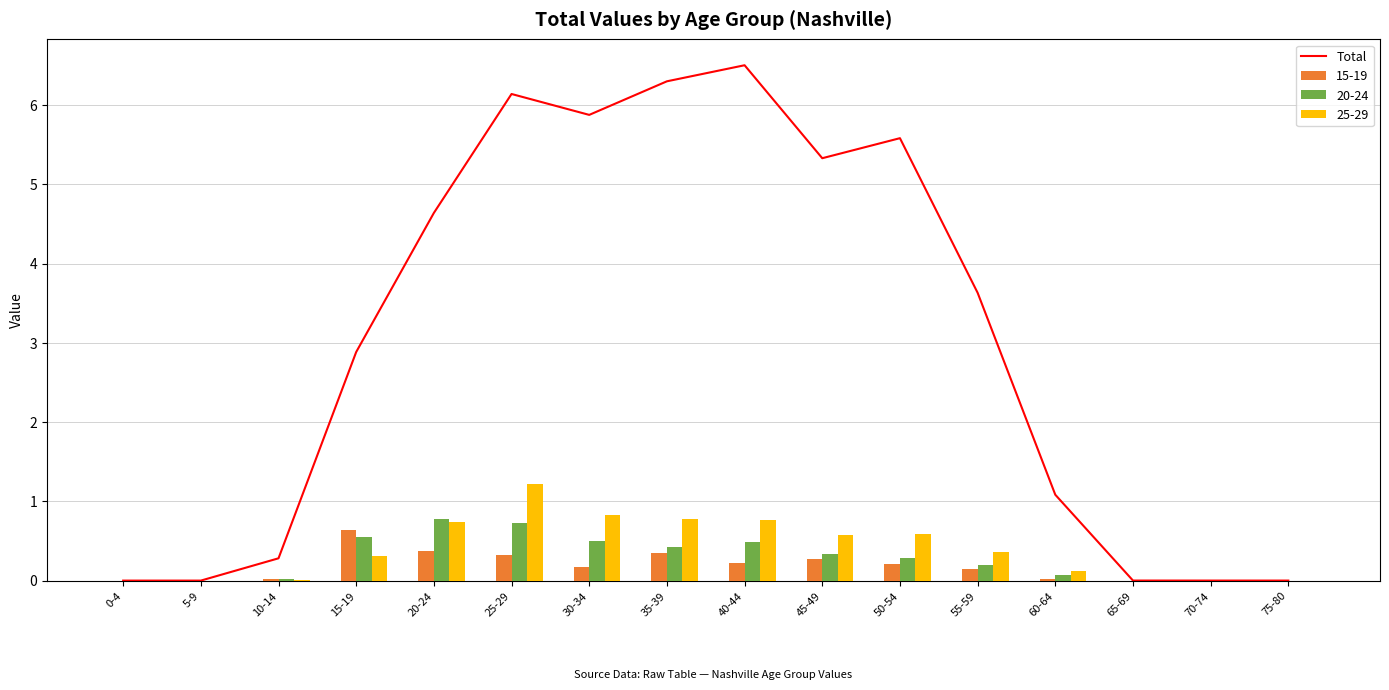

What is the average value?

3.0